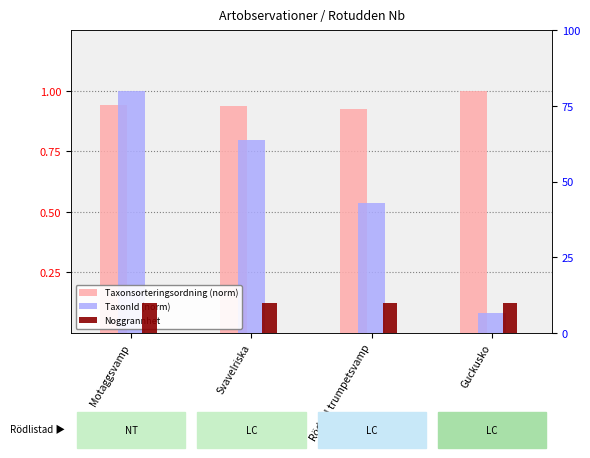

What is the total value across all series at Rödgul trumpetsvamp?

11.5